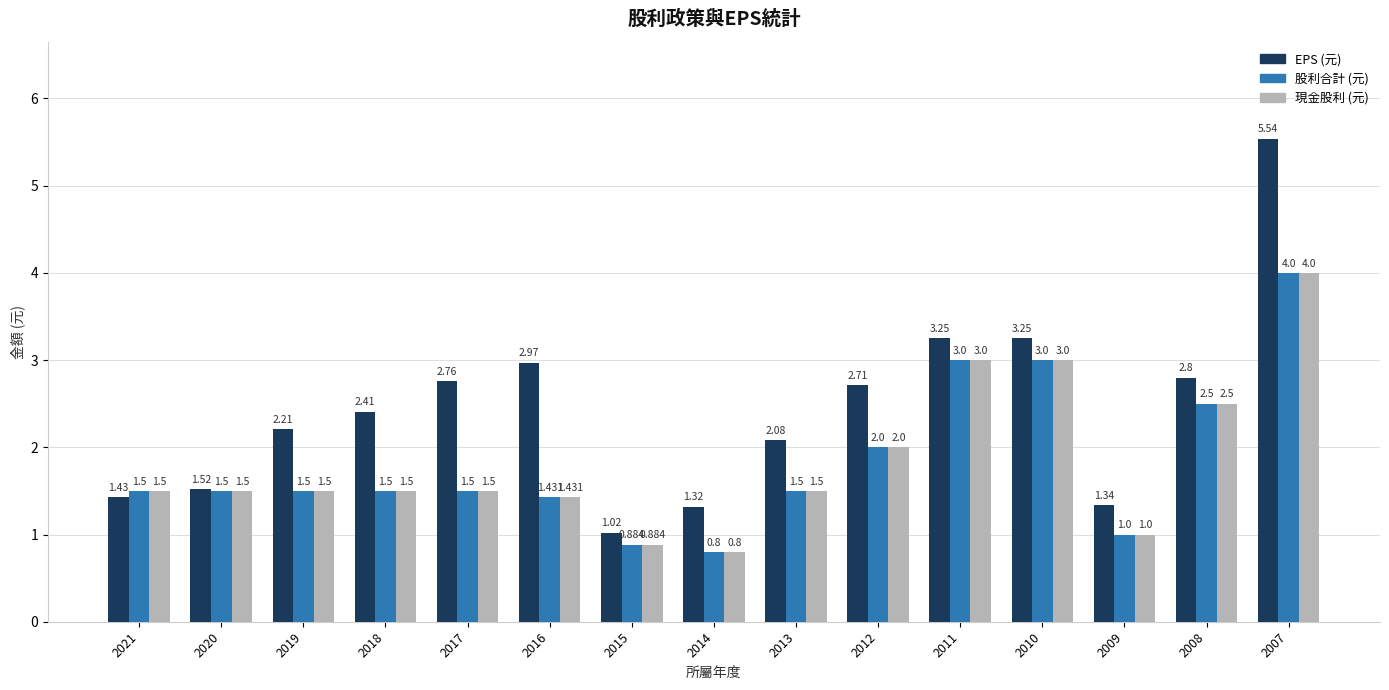

At which label does EPS (元) reach its peak?

2007